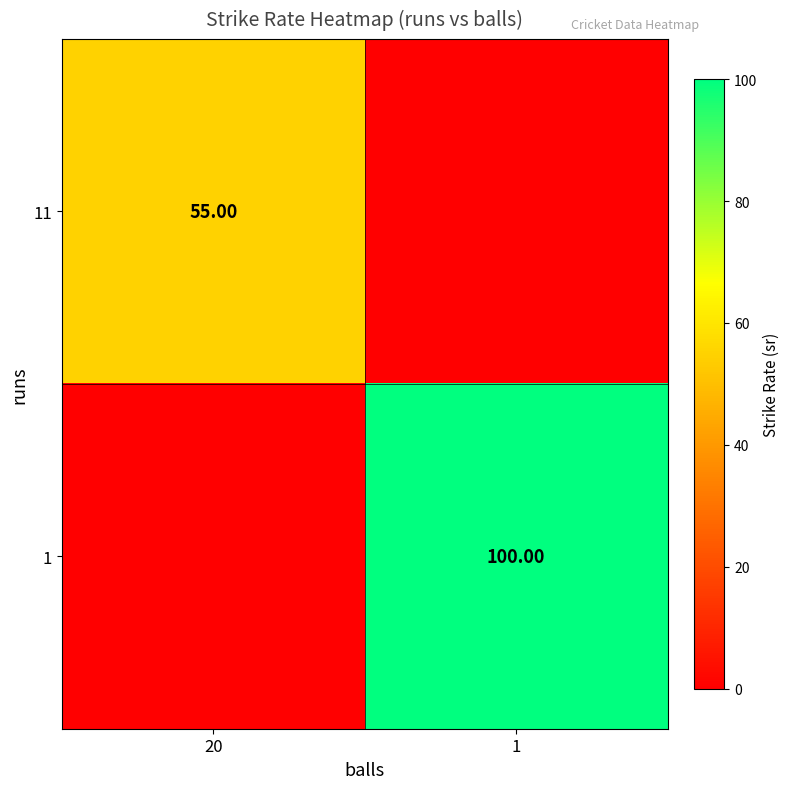

List the series in order of their overall mean, lowest first.

11, 1